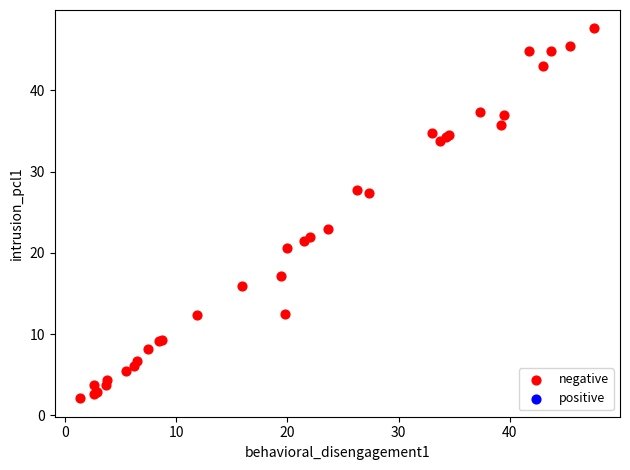

What Y value in the scatter plot is closest to 24?

22.9